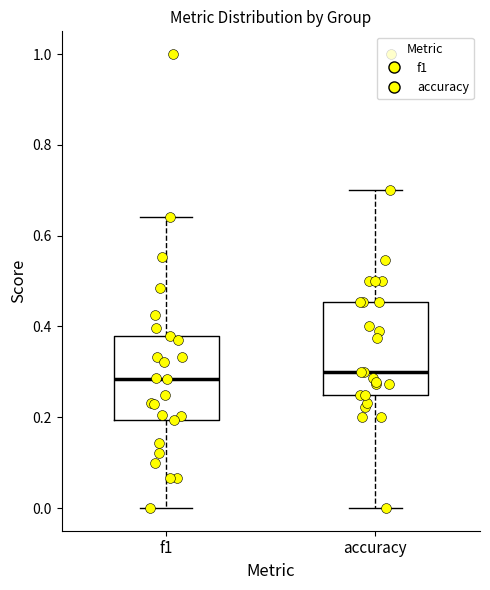

Reading left to right, transcribe this box plot: for each box, give where its median line is, the range the box spans, and where its two whiskers end, as read against the y-axis. The values are not printed on the chart, so give them approximately, as read against the axis.

f1: median 0.28, box 0.20 to 0.38, whiskers 0.00 to 0.64
accuracy: median 0.30, box 0.26 to 0.46, whiskers 0.00 to 0.70